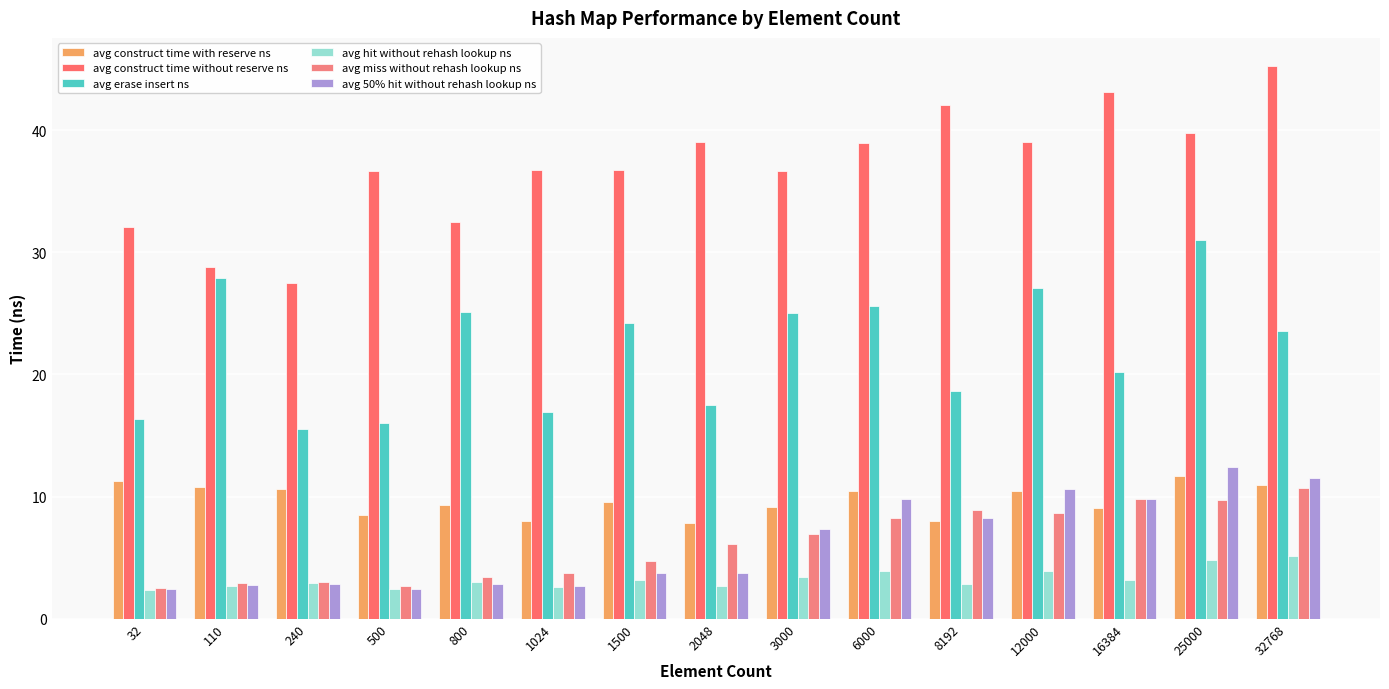

How many data points in avg erase insert ns are less than 23?

7